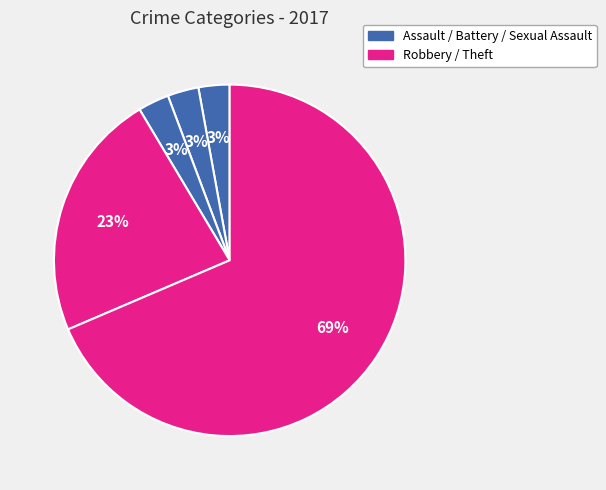

Count the number of slices in the pie.

5